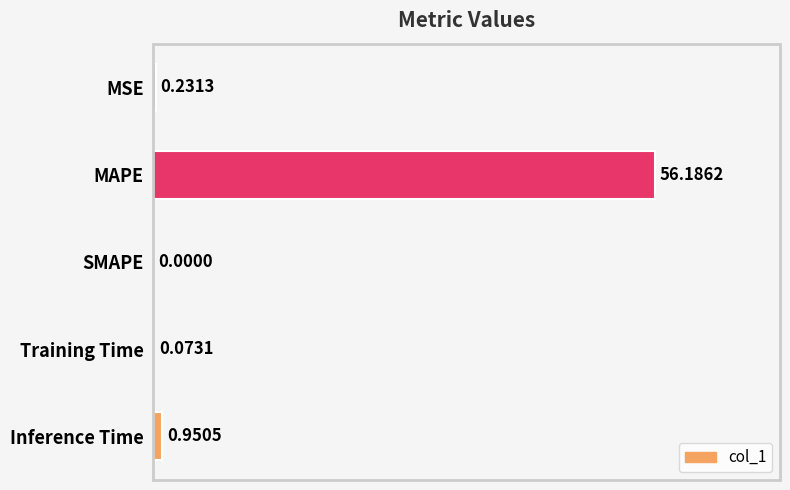

What is the change in value from MSE to MAPE?

+56.0